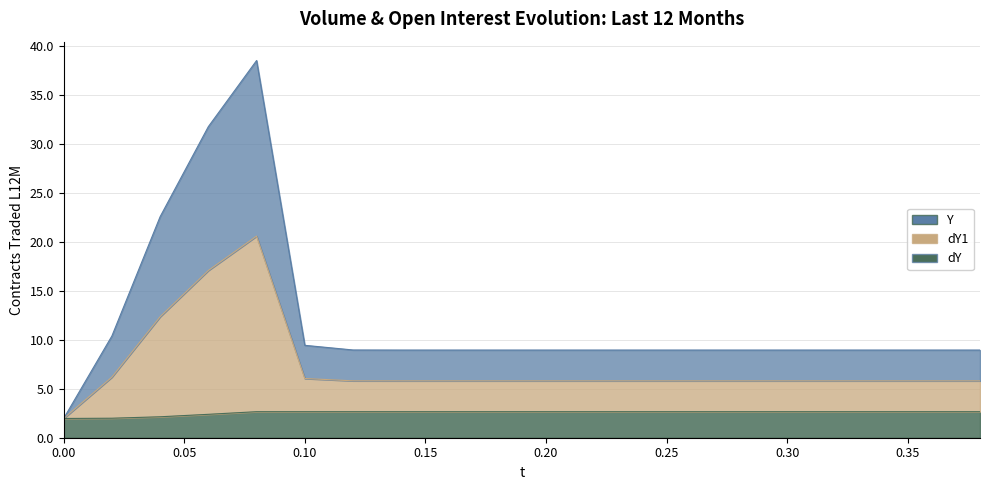

What is the total value across all series at 0.24?

17.4